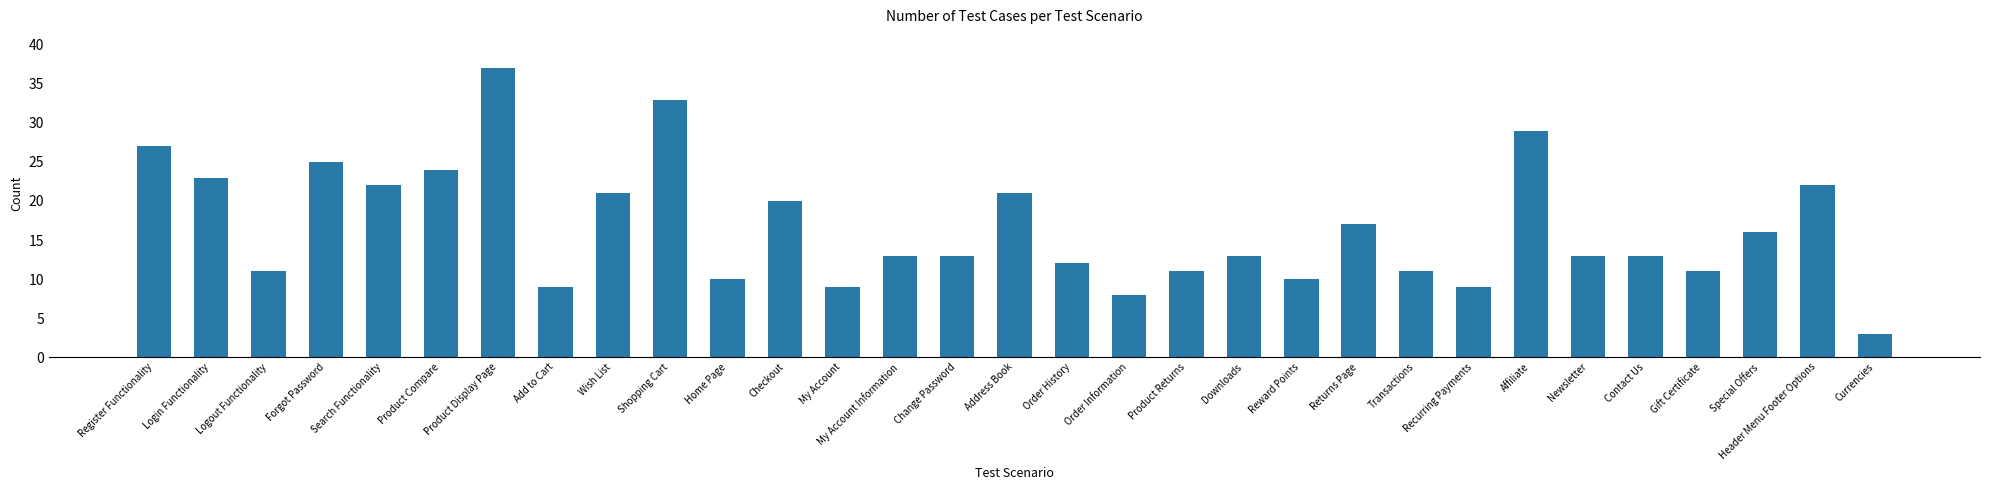

What is the greatest value displayed?

37